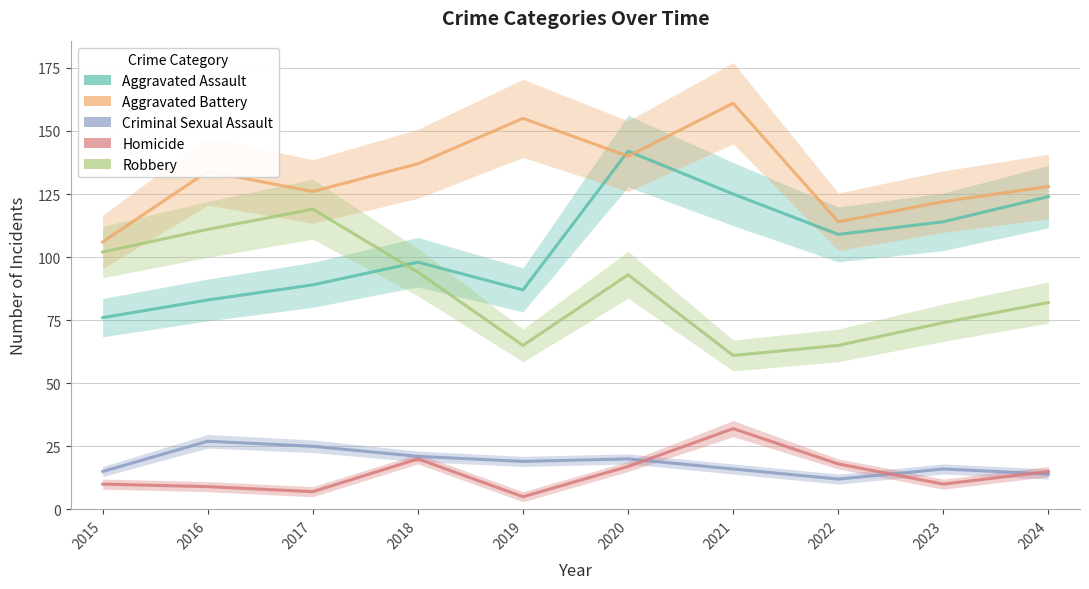

Reading left to right, list all the values displayed in this chart.

Aggravated Assault: 2015=76	2016=83	2017=89	2018=98	2019=87	2020=142	2021=125	2022=109	2023=114	2024=124
Aggravated Battery: 2015=106	2016=134	2017=126	2018=137	2019=155	2020=140	2021=161	2022=114	2023=122	2024=128
Criminal Sexual Assault: 2015=15	2016=27	2017=25	2018=21	2019=19	2020=20	2021=16	2022=12	2023=16	2024=14
Homicide: 2015=10	2016=9	2017=7	2018=20	2019=5	2020=17	2021=32	2022=18	2023=10	2024=15
Robbery: 2015=102	2016=111	2017=119	2018=94	2019=65	2020=93	2021=61	2022=65	2023=74	2024=82